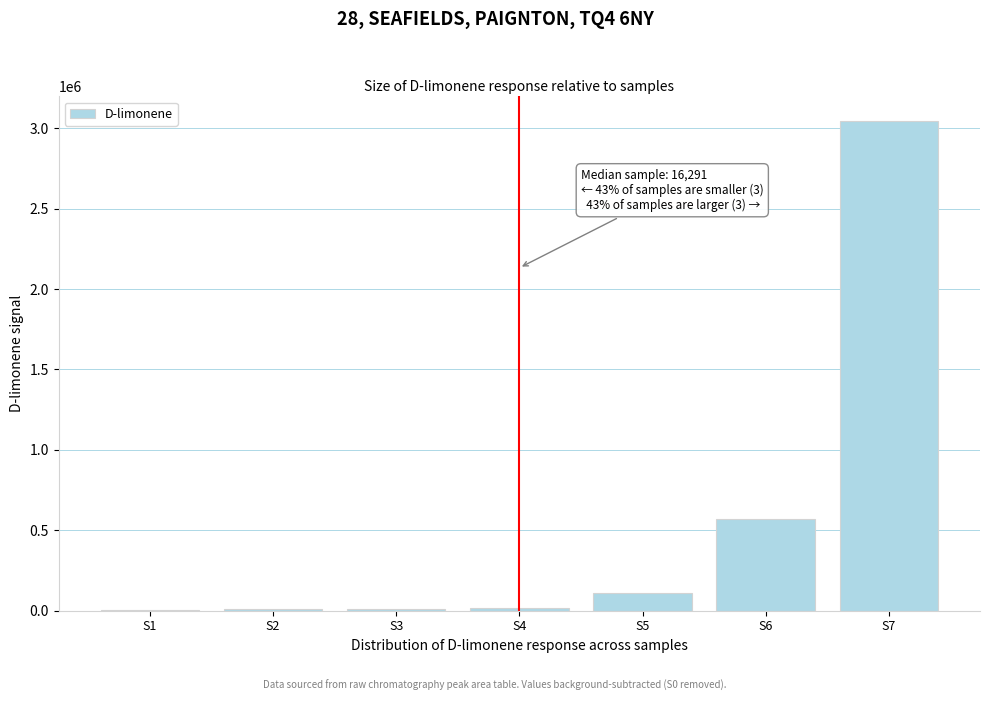

Between S6 and S7, which is larger?

S7